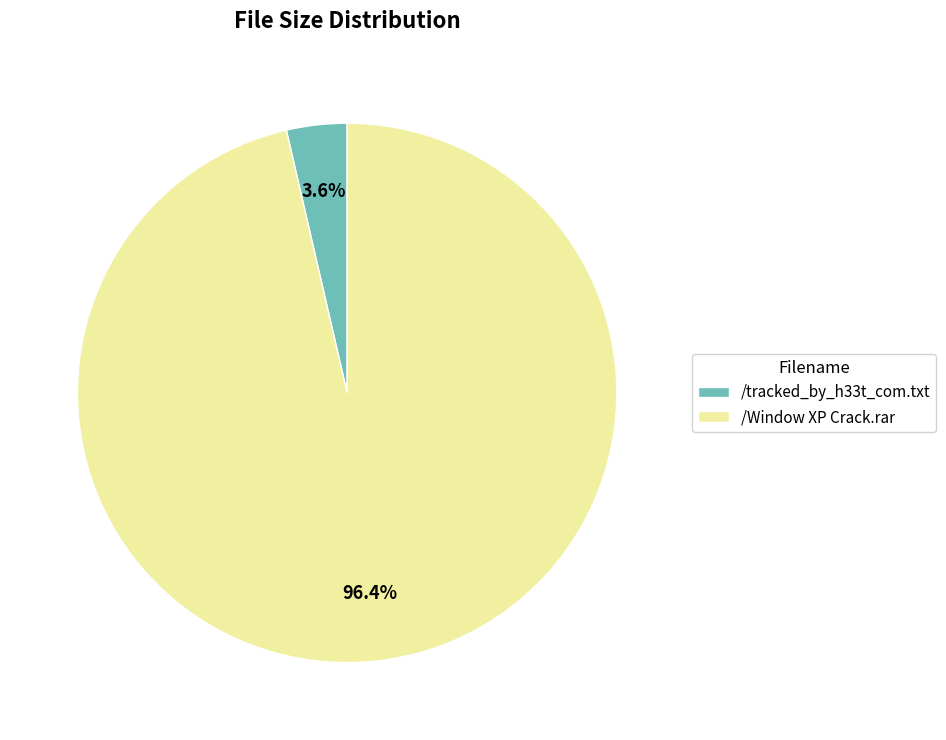

The /Window XP Crack.rar slice represents 96% of the pie. True or false?

True